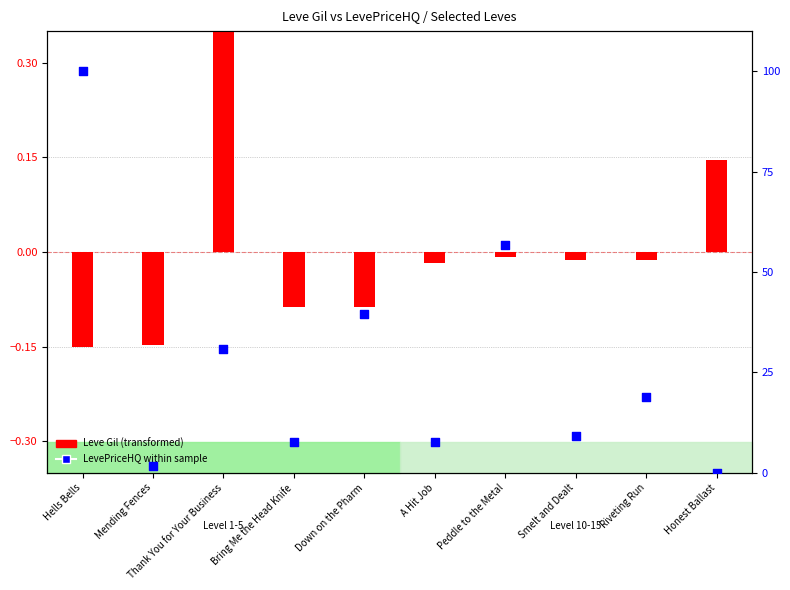

What is the ratio of the value at Riveting Run to the value at Smelt and Dealt?

2.1